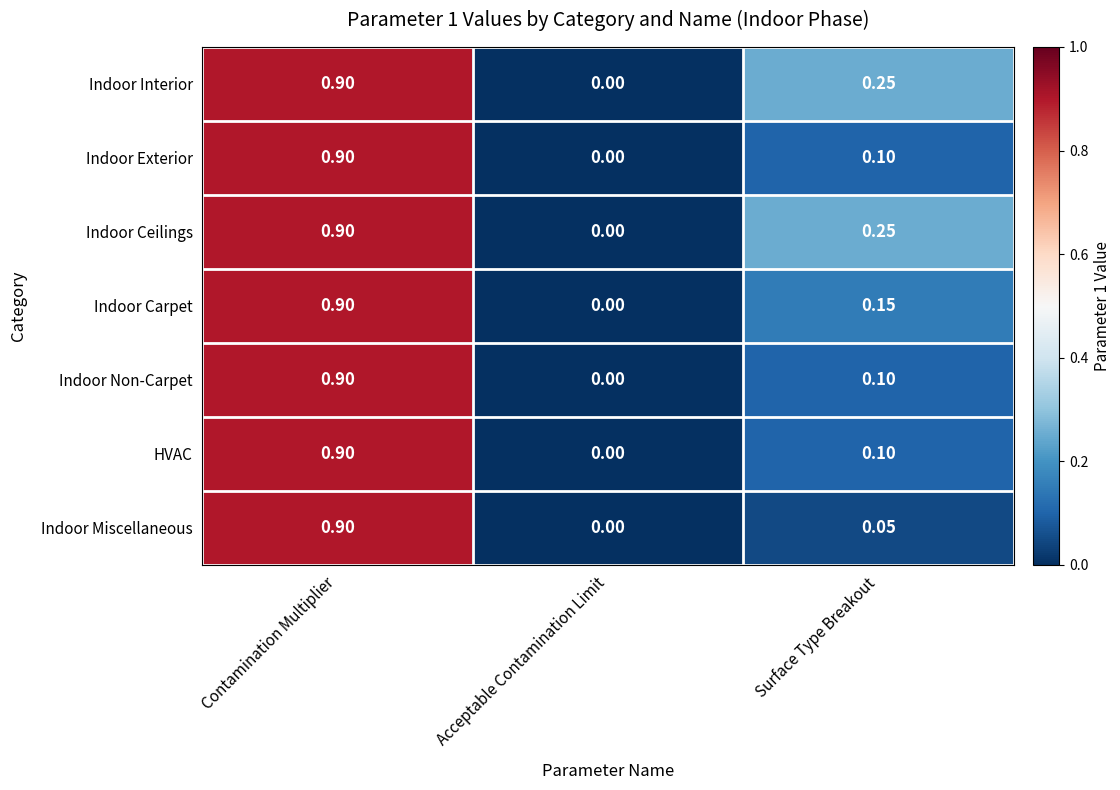

At which category is the sum across all series the highest?

Contamination Multiplier